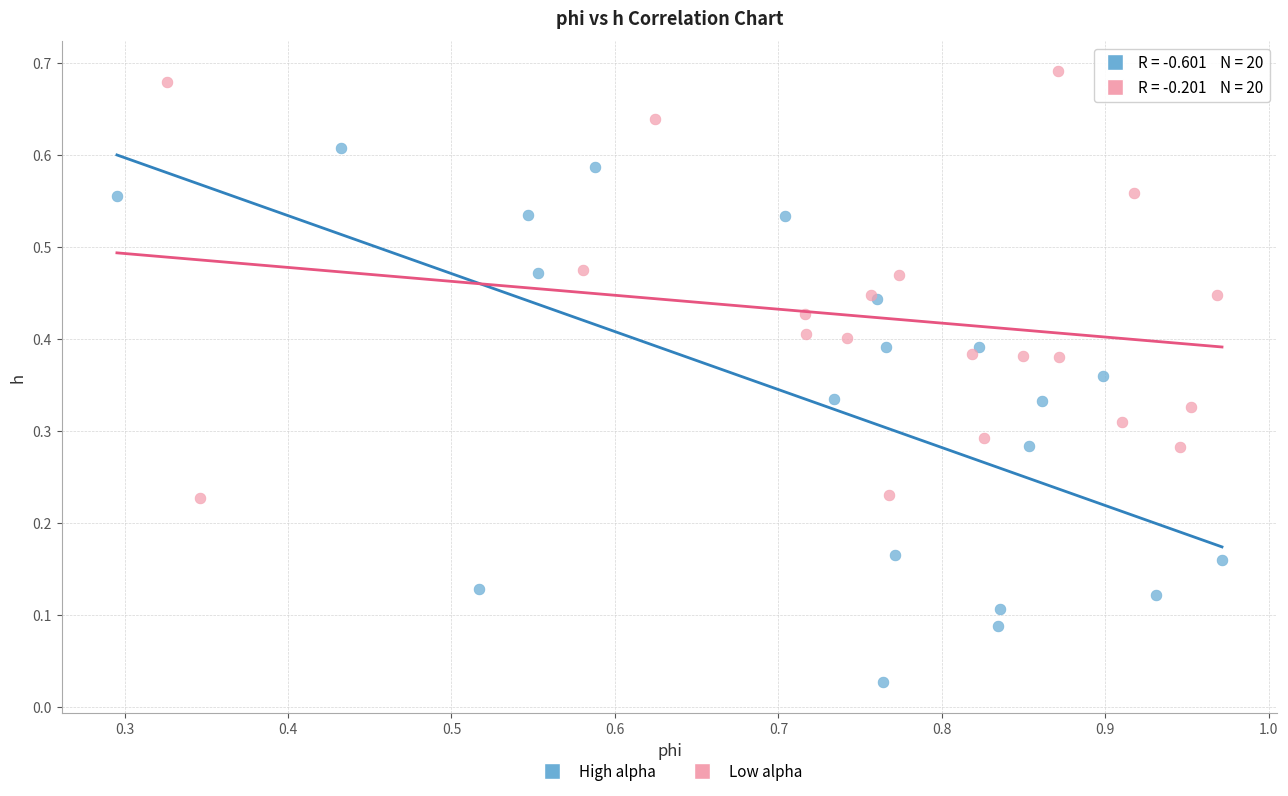

Which series contains the highest Y value?

Low alpha